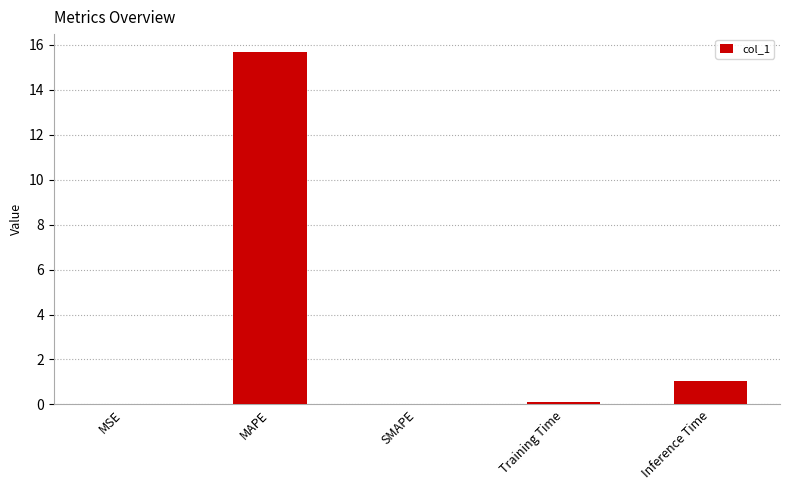

Is it true that the value at MSE is 0.0?

True